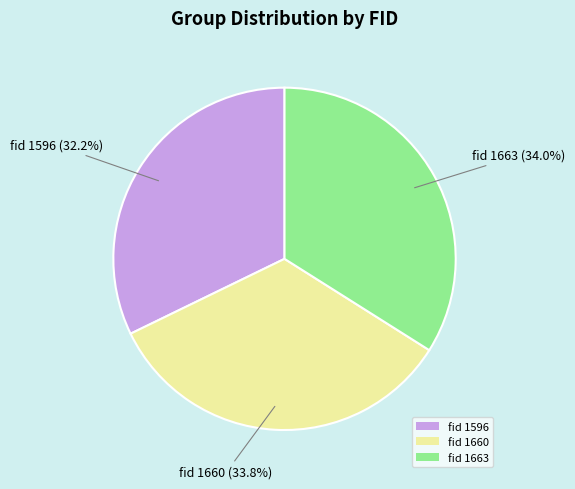

Is fid 1596 the majority of the pie?

No